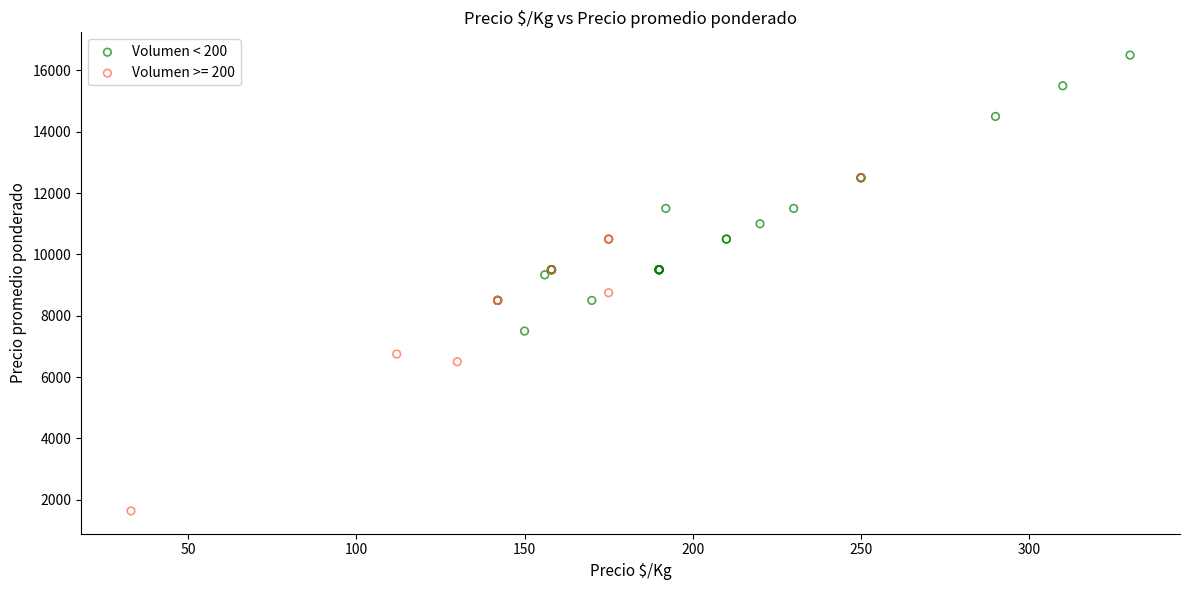

Which series has the widest spread of Y values?

Volumen >= 200